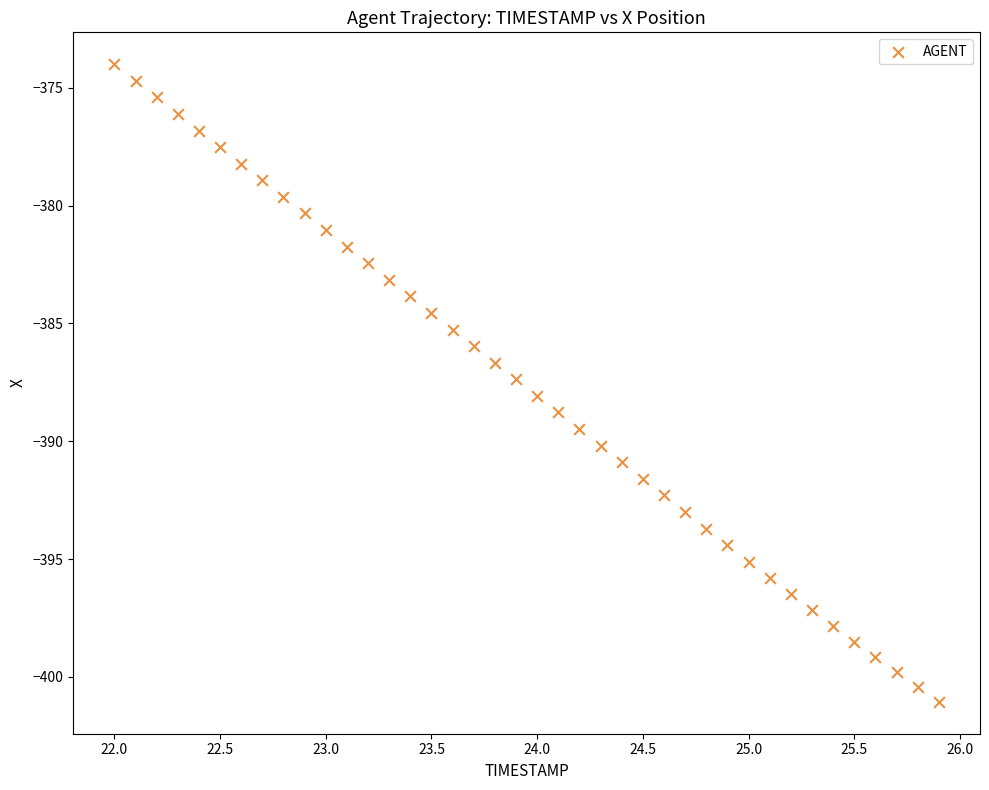

What is the range of X values (max minus min)?

3.9